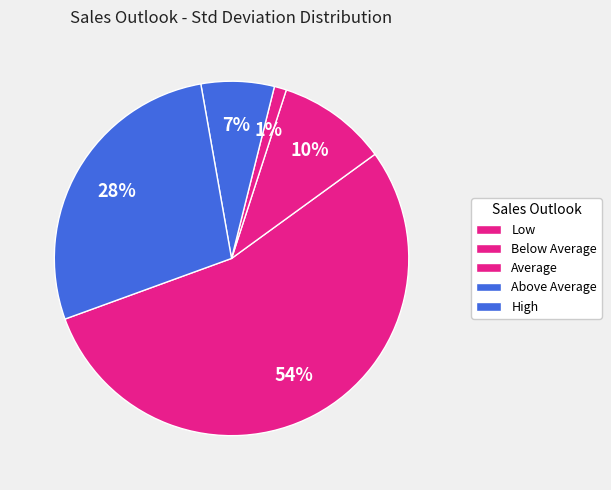

What is the largest slice in the pie chart?

Low